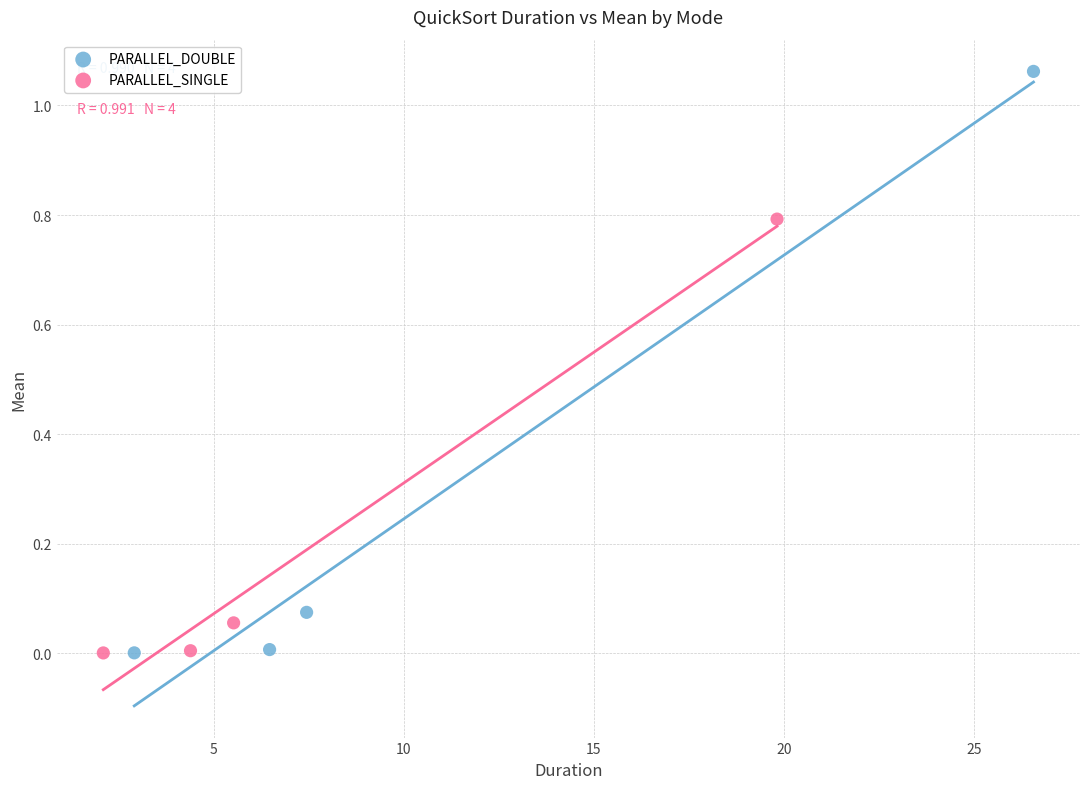

Which series has the largest Y range (max minus min)?

PARALLEL_DOUBLE